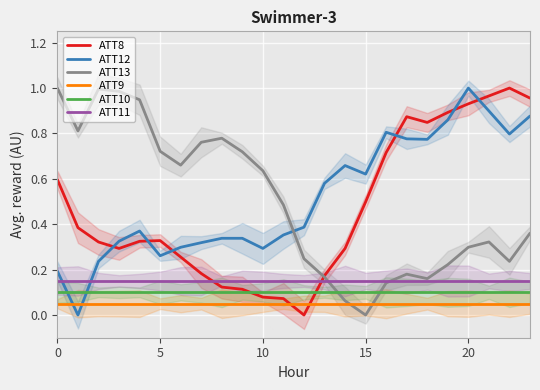

True or false: ATT13 has a value of 0.6 at 10.

True